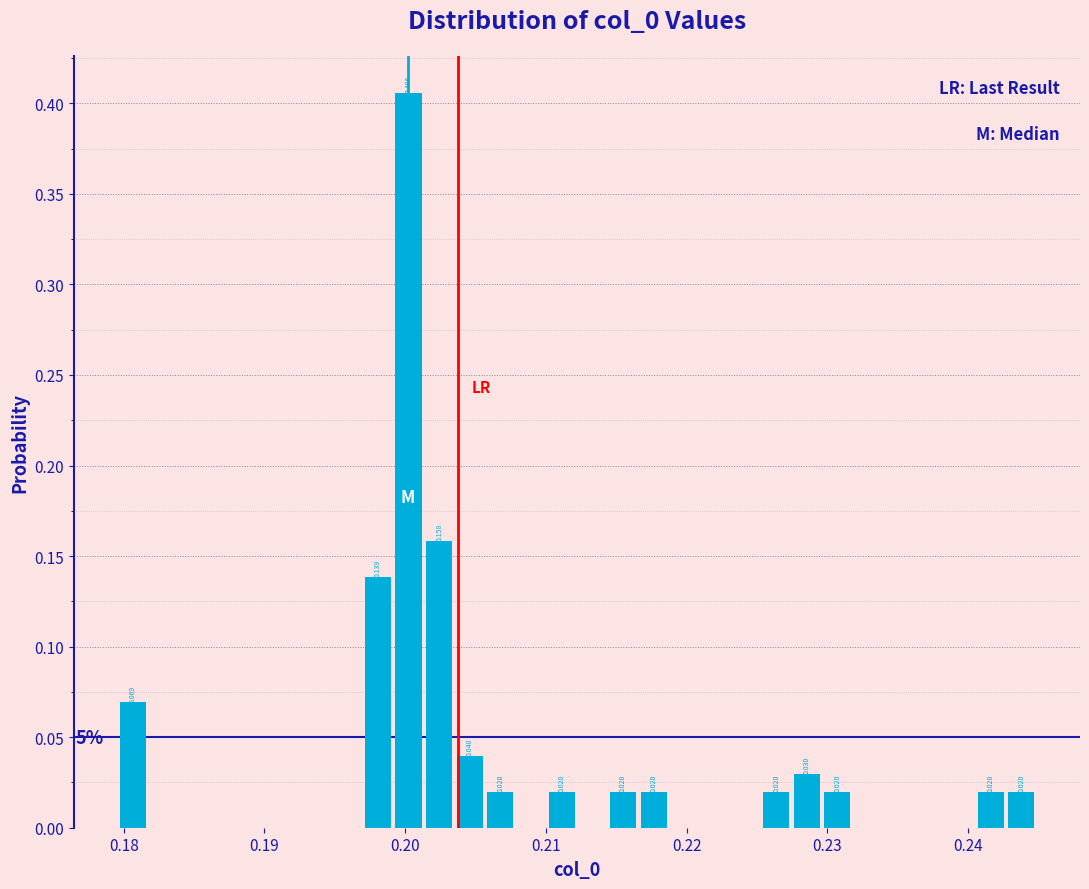

Read against the x-axis, roughly where is the centre of the tallest bar?

0.200